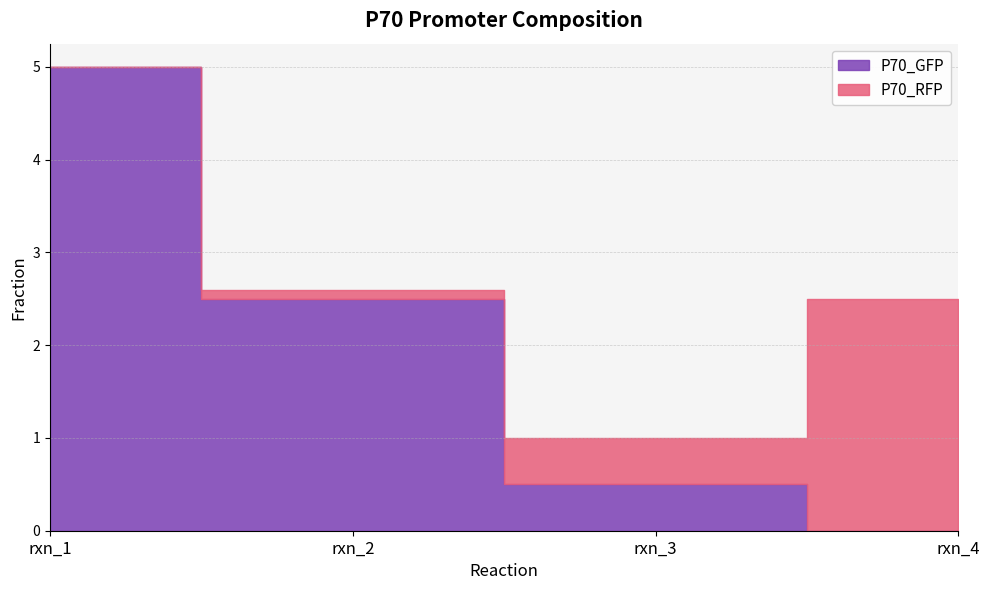

What is the maximum value for P70_GFP?

5.0